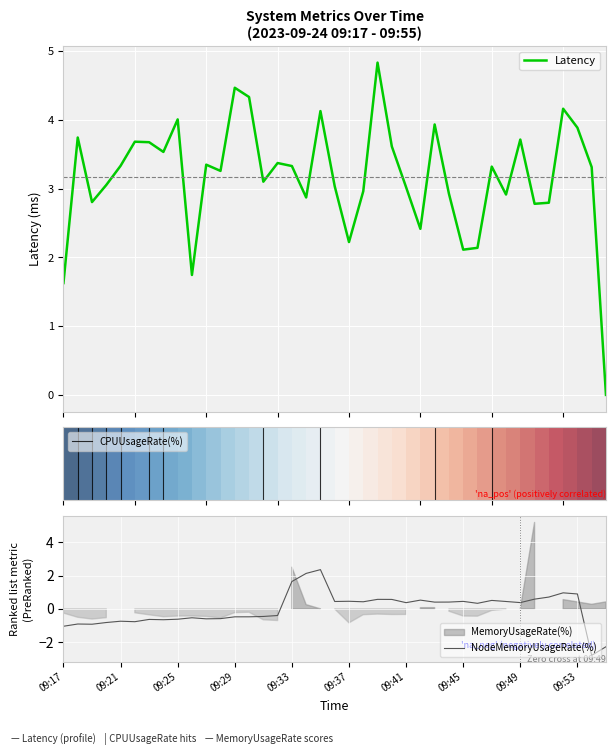

Which category has the lowest value across all series?

09:54